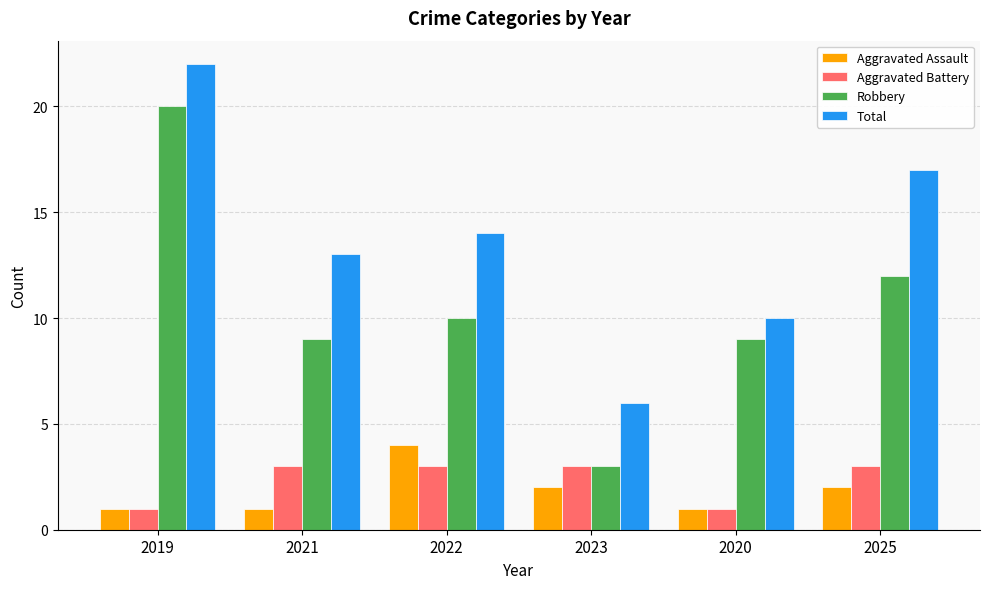

What is the label of the 6th bar from the left?

2025